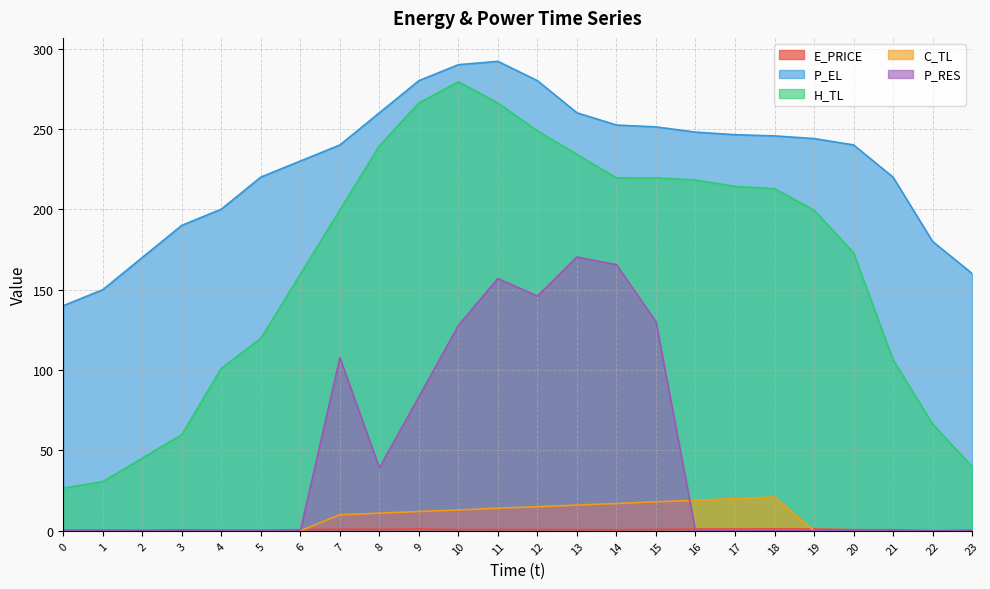

Which has a higher value, 15 or 6?

15